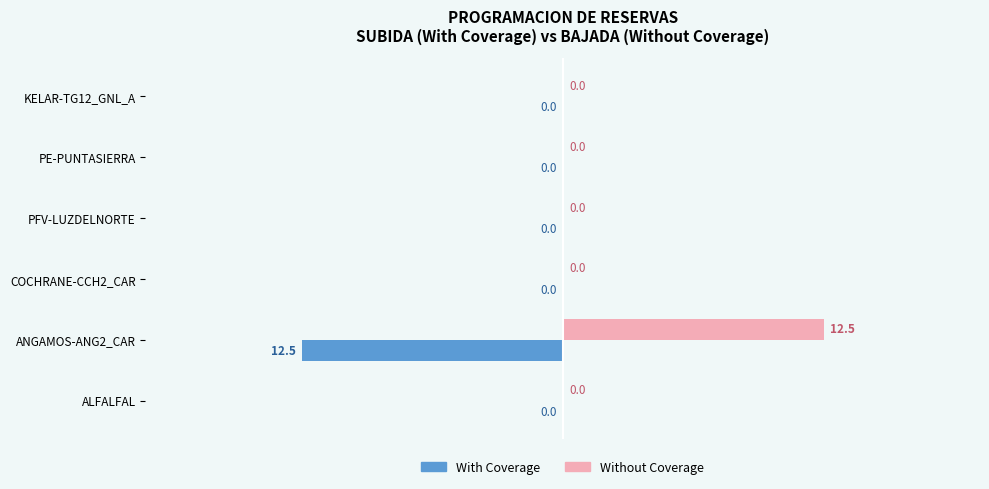

The value of Without Coverage at ALFALFAL is 0.0. True or false?

True